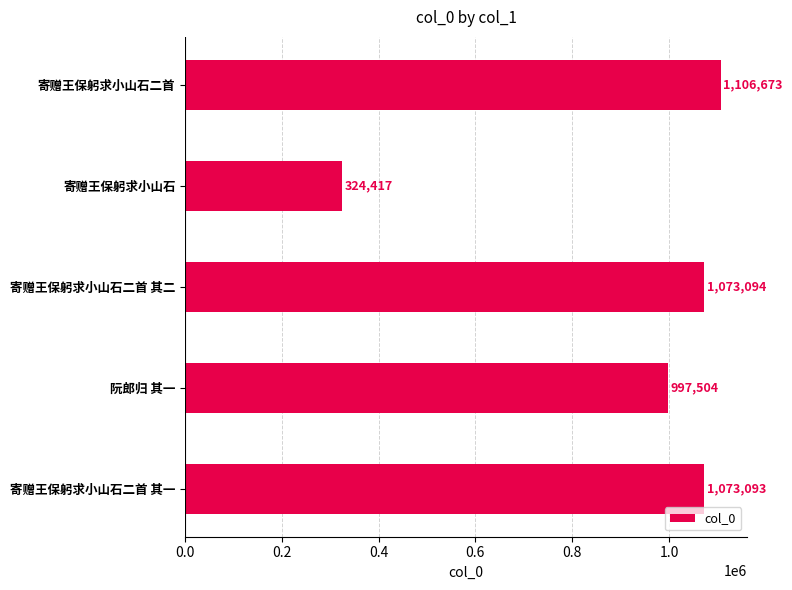

How many data points are less than 1073093?

2